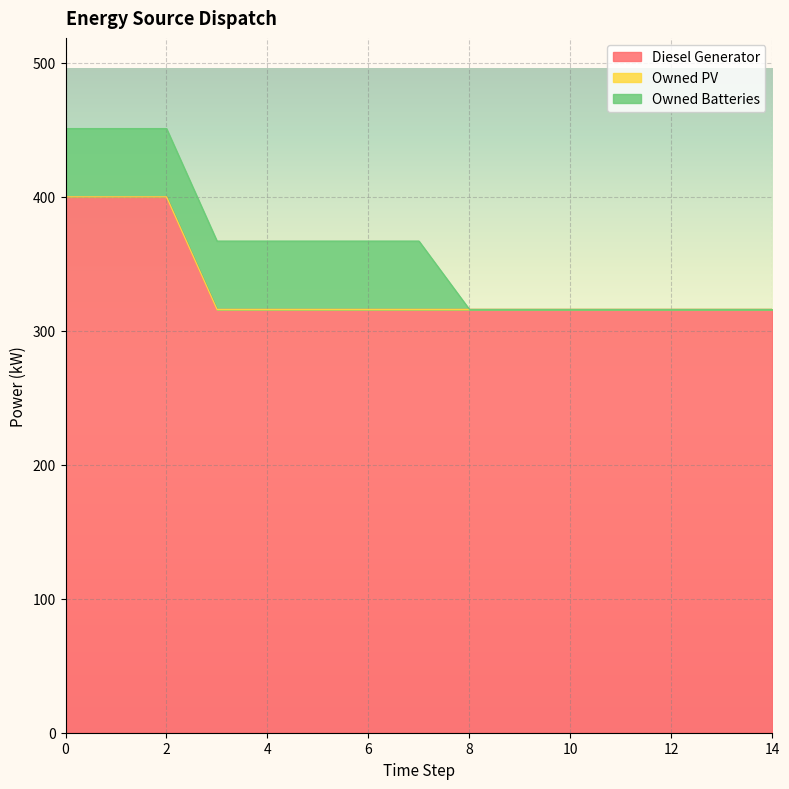

Rank the series by their maximum value, from highest to lowest.

Diesel Generator, Owned Batteries, Owned PV